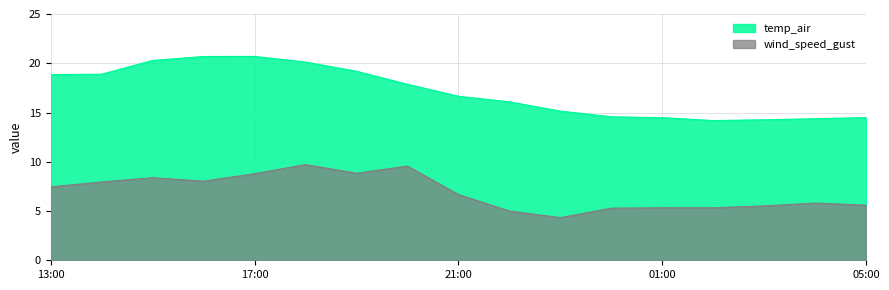

What is the lowest value of the wind_speed_gust series?

4.3